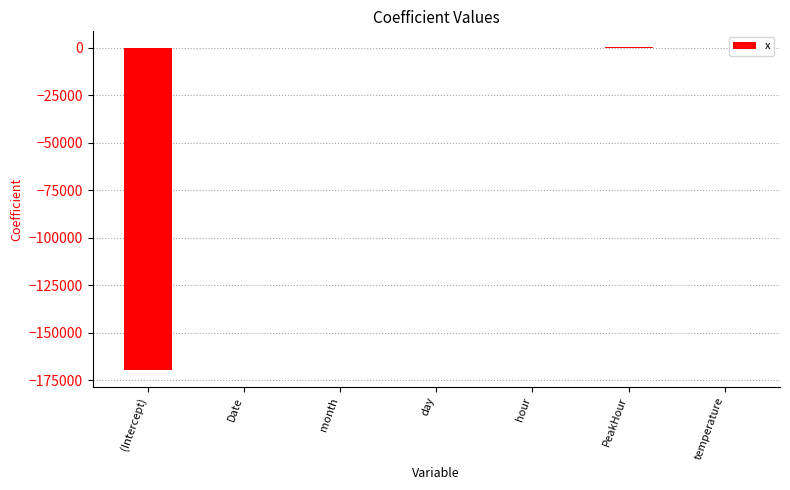

Are the bars horizontal?

No